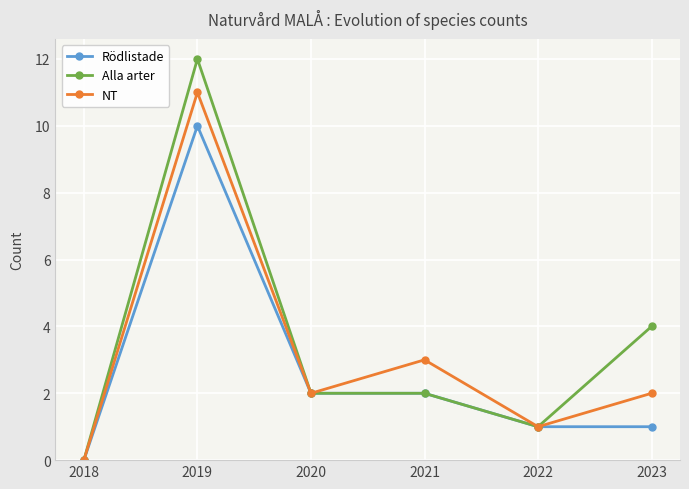

Count the number of data series in this chart.

3